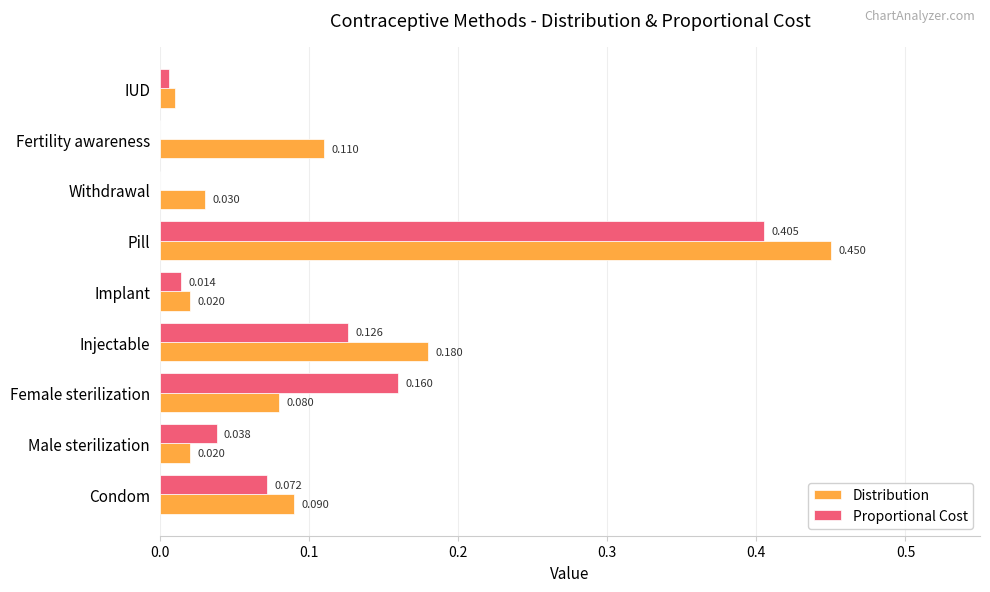

Which series changed the most between Male sterilization and Implant?

Proportional Cost